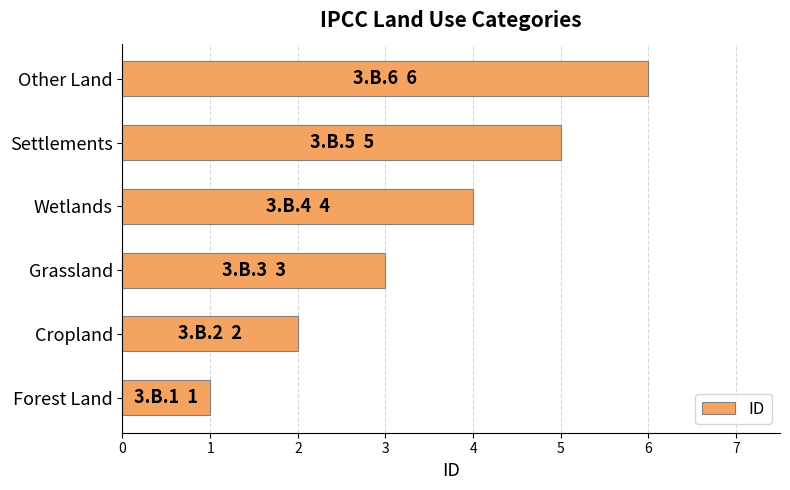

What is the average value?

4